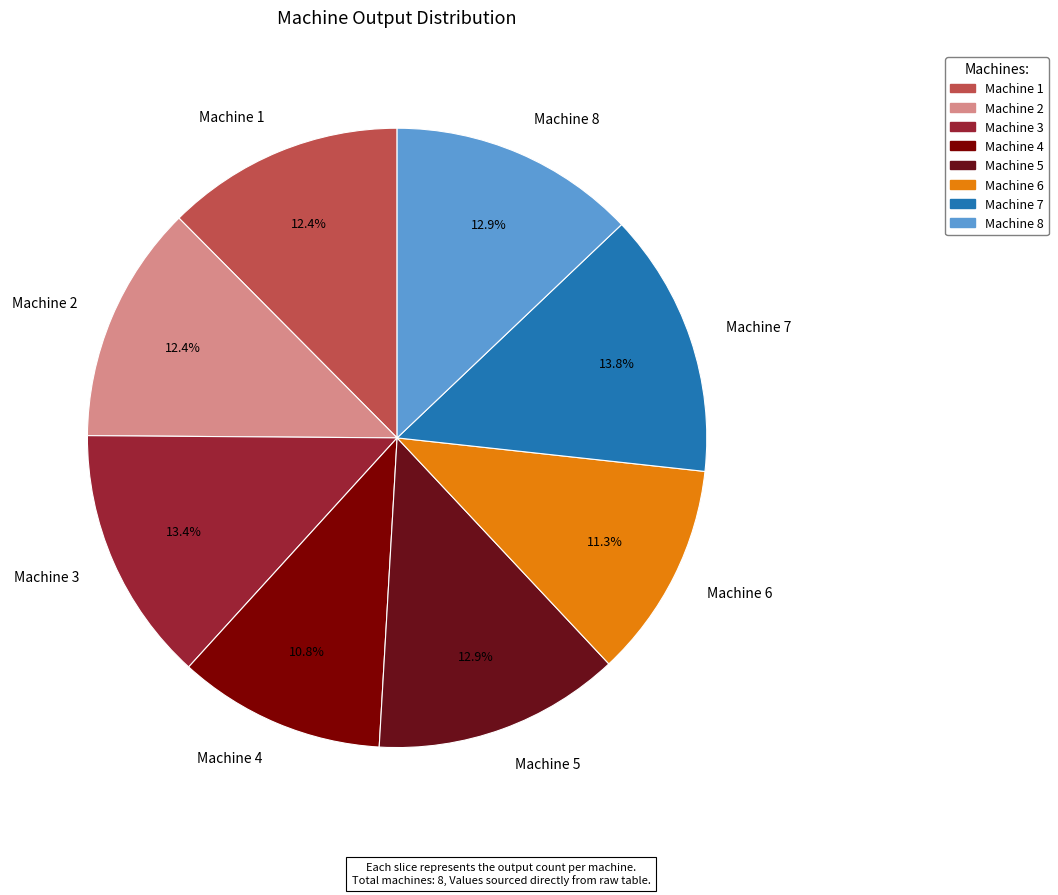

What is the ratio of the value at Machine 2 to the value at Machine 6?

1.1